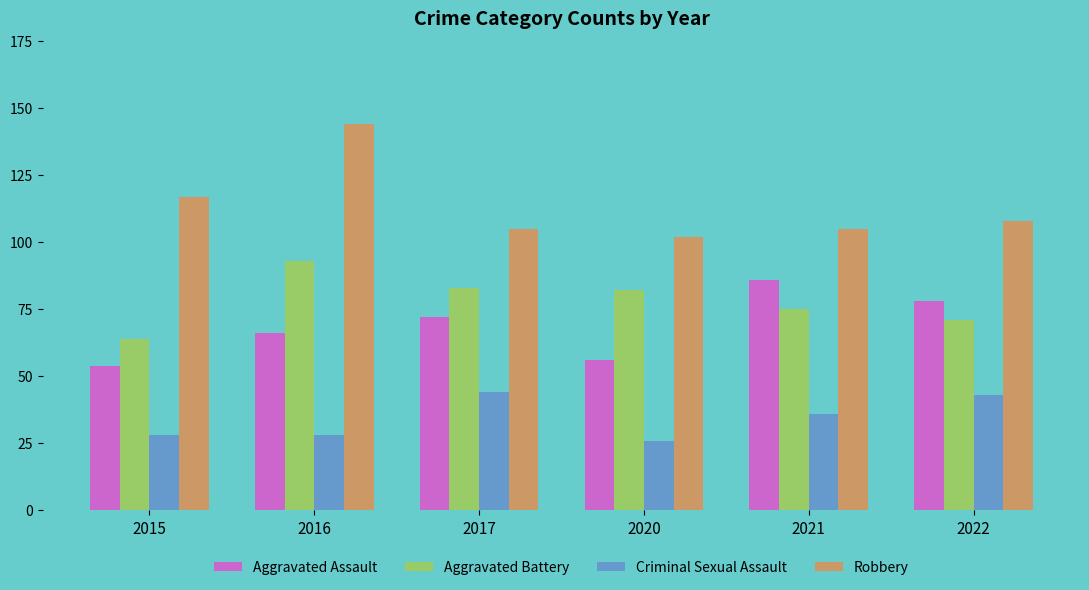

Does the chart contain any negative values?

No